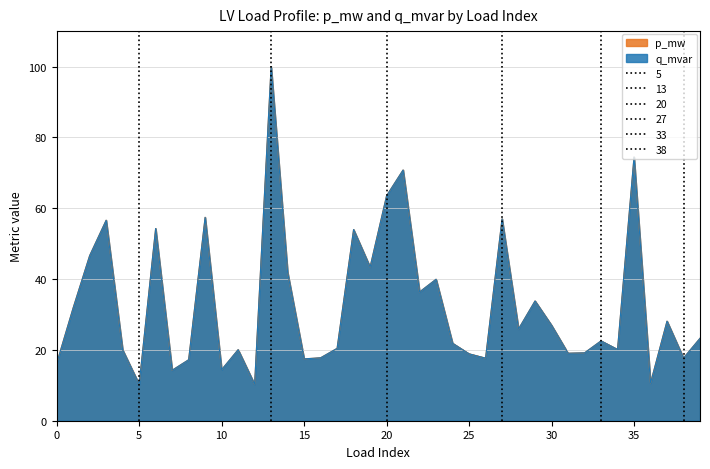

Between which two adjacent categories do q_mvar and p_mw first intersect?

38 and 39